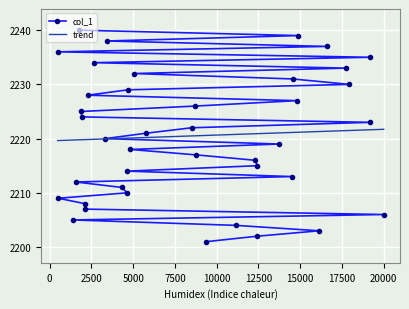

What are all the series names shown in the legend?

col_1, trend